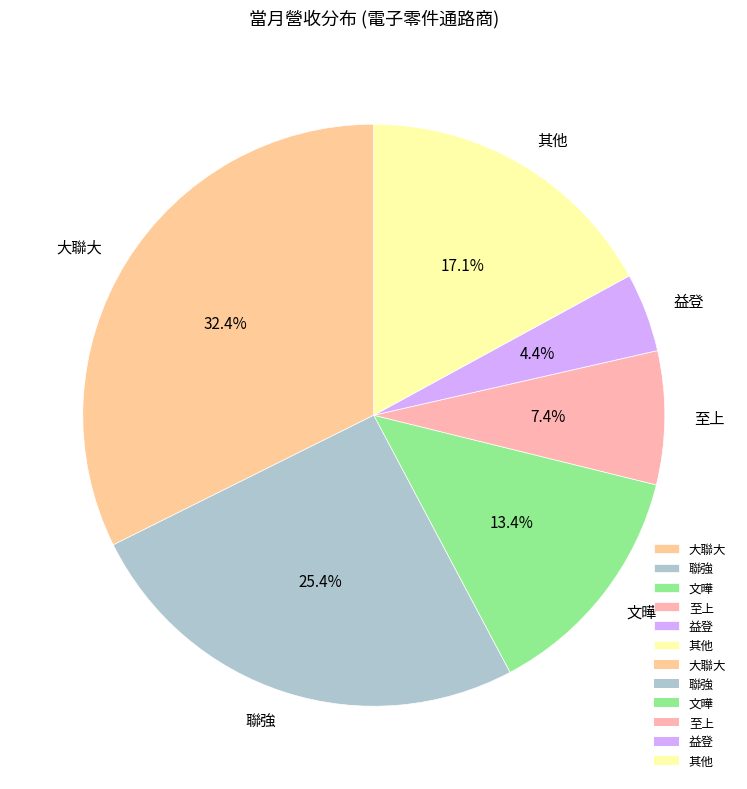

Is there any slice that represents more than half of the pie?

No